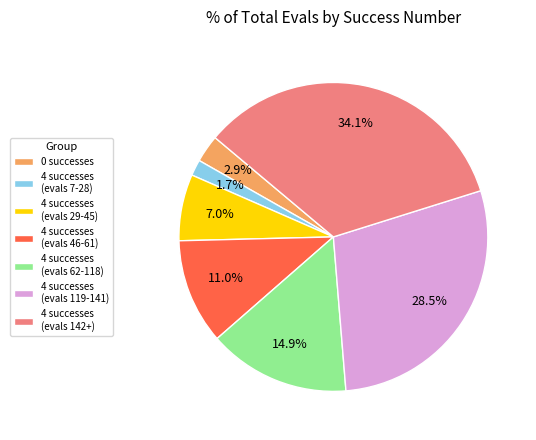

Approximately how many times larger is the value at 0 successes compared to 4 successes (evals 46-61)?

0.3